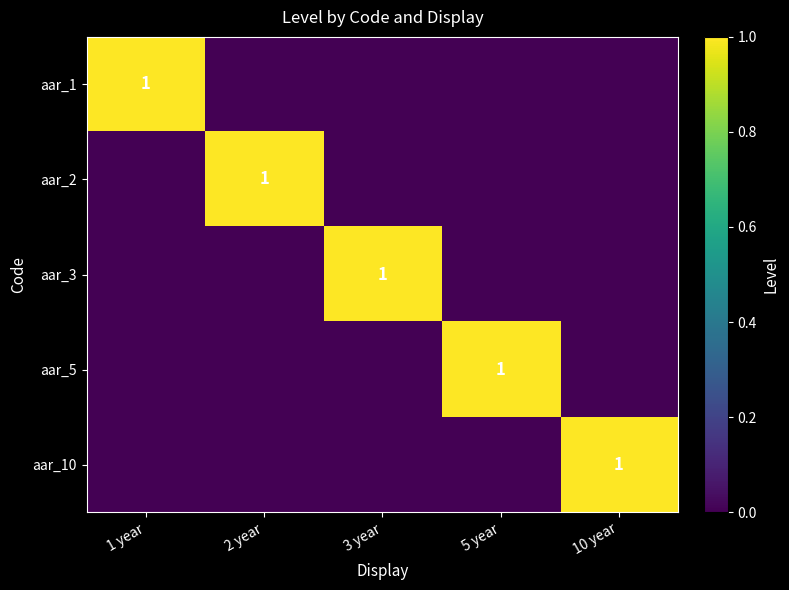

What is the spread (max minus min) of values at 10 year?

1